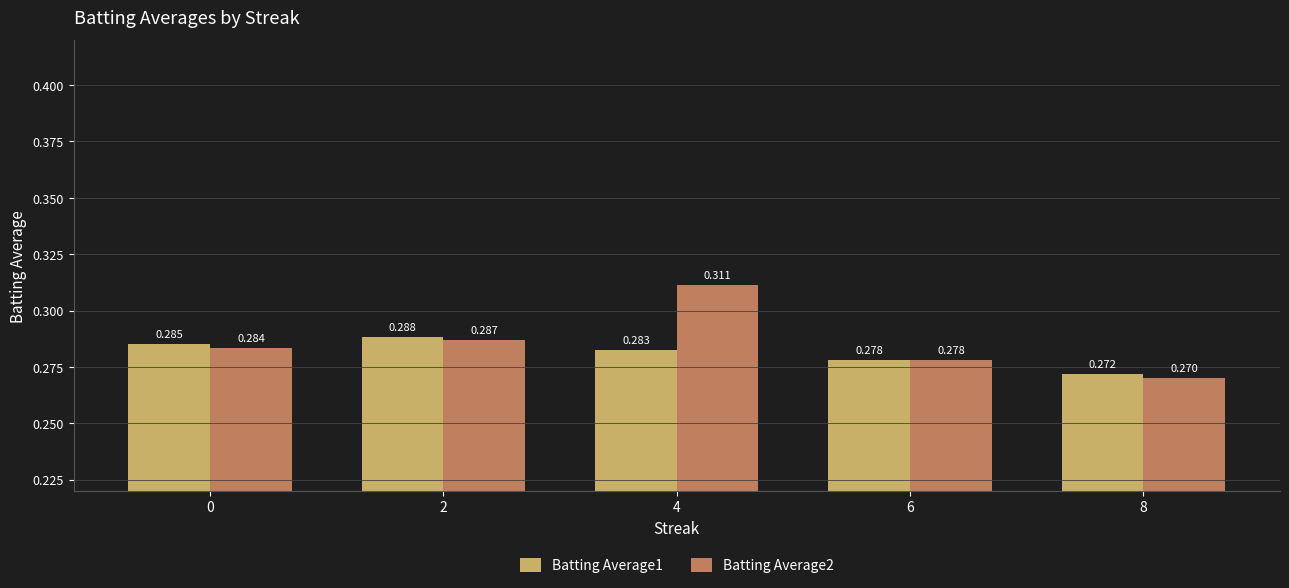

Is the value of Batting Average1 at 8 greater than the value of Batting Average2 at 8?

Yes